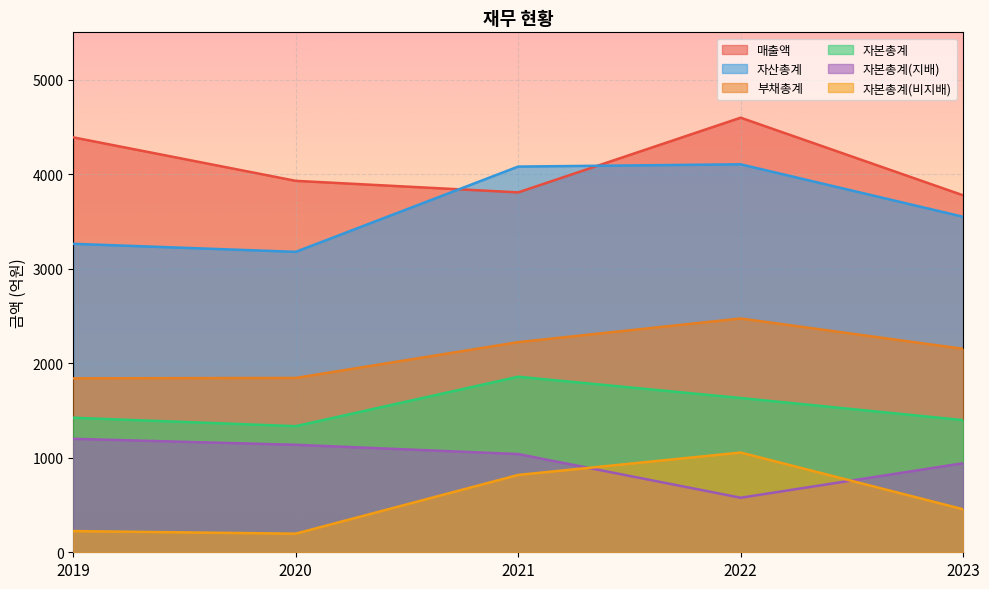

Which series has the largest total across all categories?

매출액